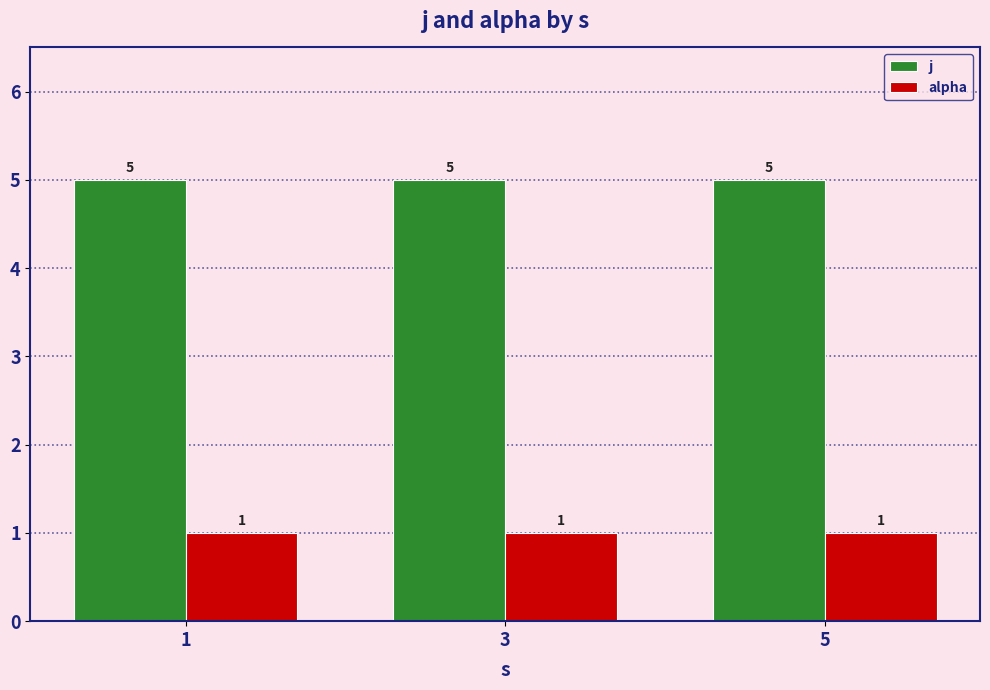

What is the spread (max minus min) of values at 1?

4